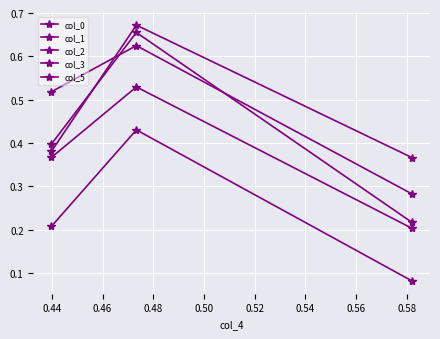

How many lines are shown in the chart?

5